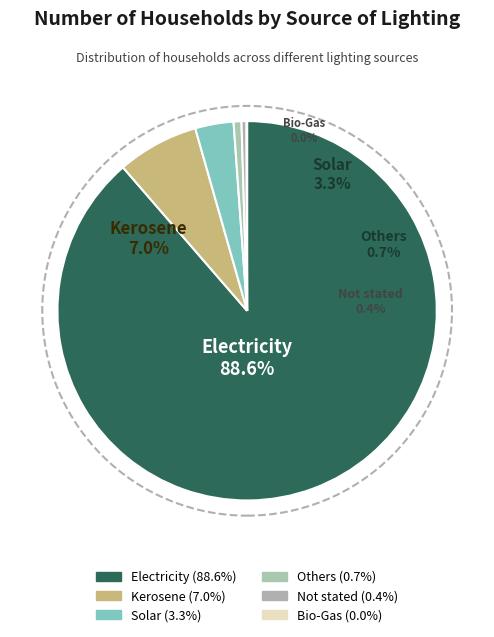

How many slices are in this pie chart?

6